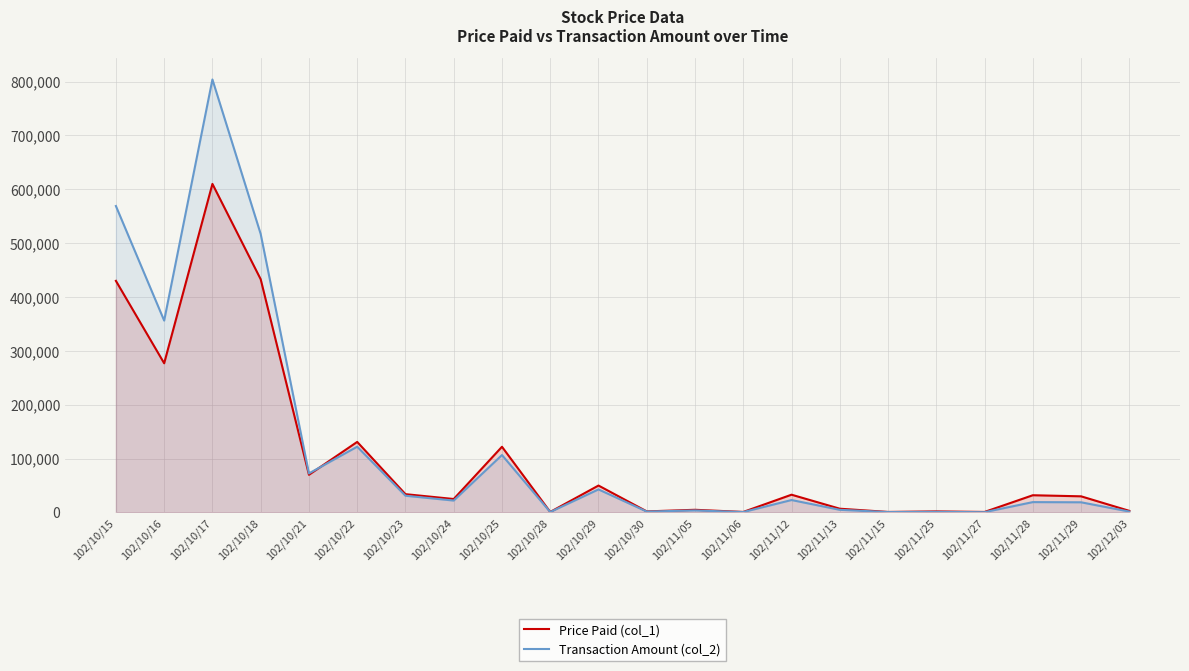

What is the total value across all series at 102/10/29?

92800